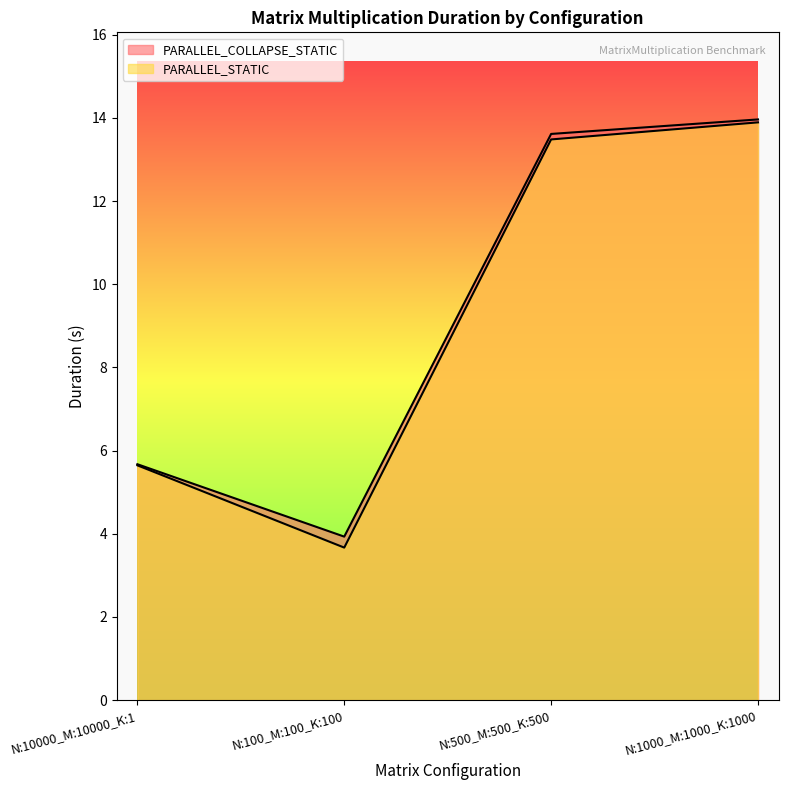

How many data points in PARALLEL_COLLAPSE_STATIC are less than 13?

2